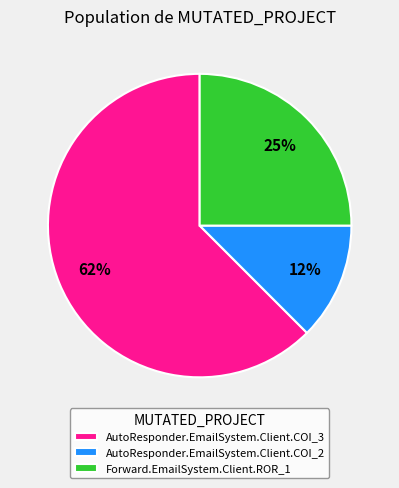

Is it true that Forward.EmailSystem.Client.ROR_1 is 25% of the pie?

True